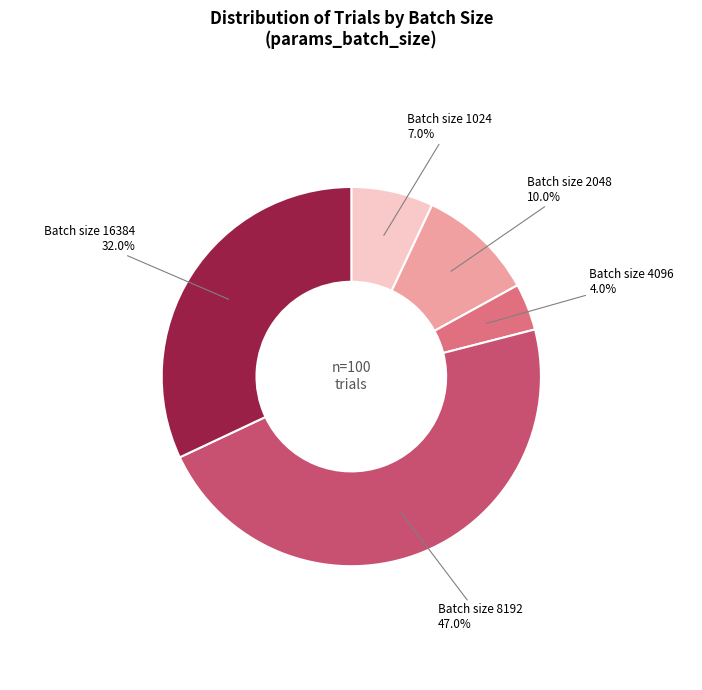

Is there any slice that represents more than half of the pie?

No